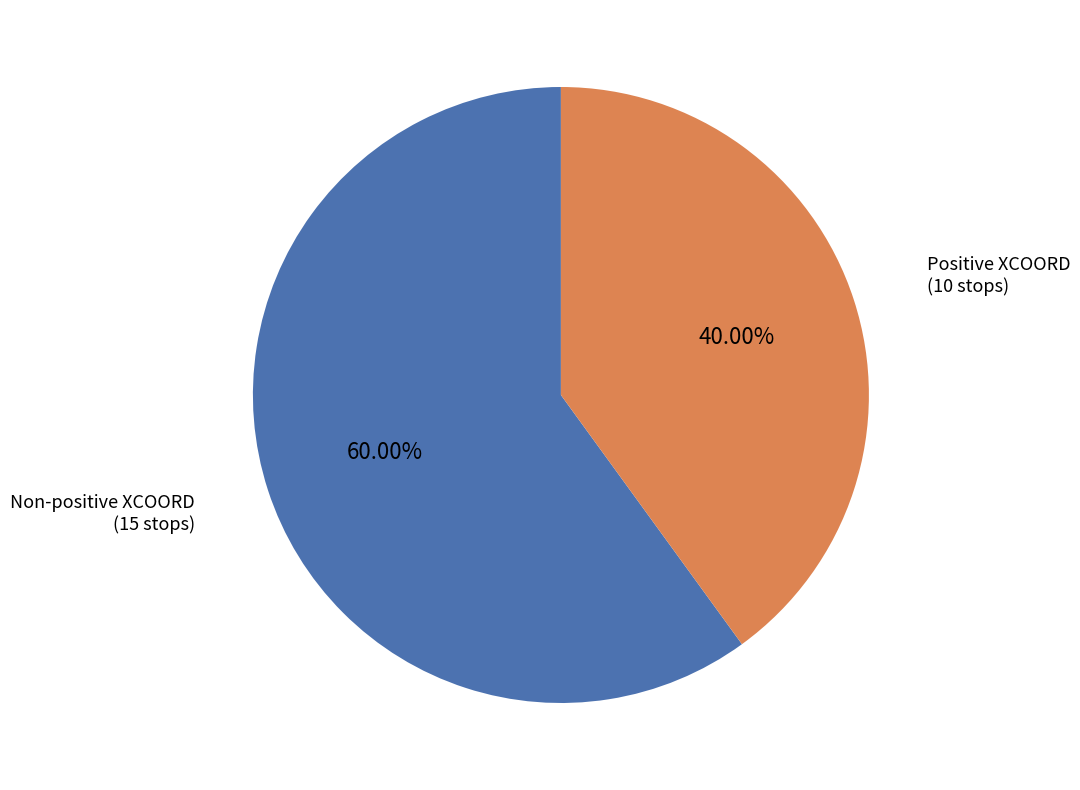

Which category has the smallest portion of the pie?

Positive XCOORD (10 stops)